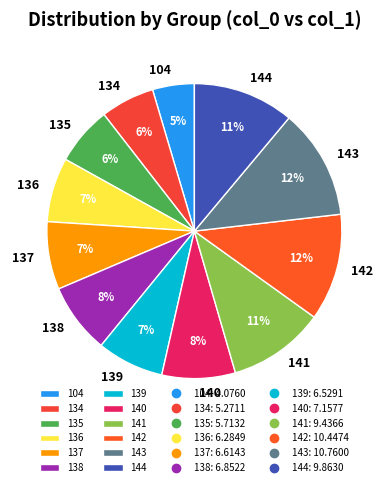

To the nearest percent, what percentage of the pie is 141?

11%